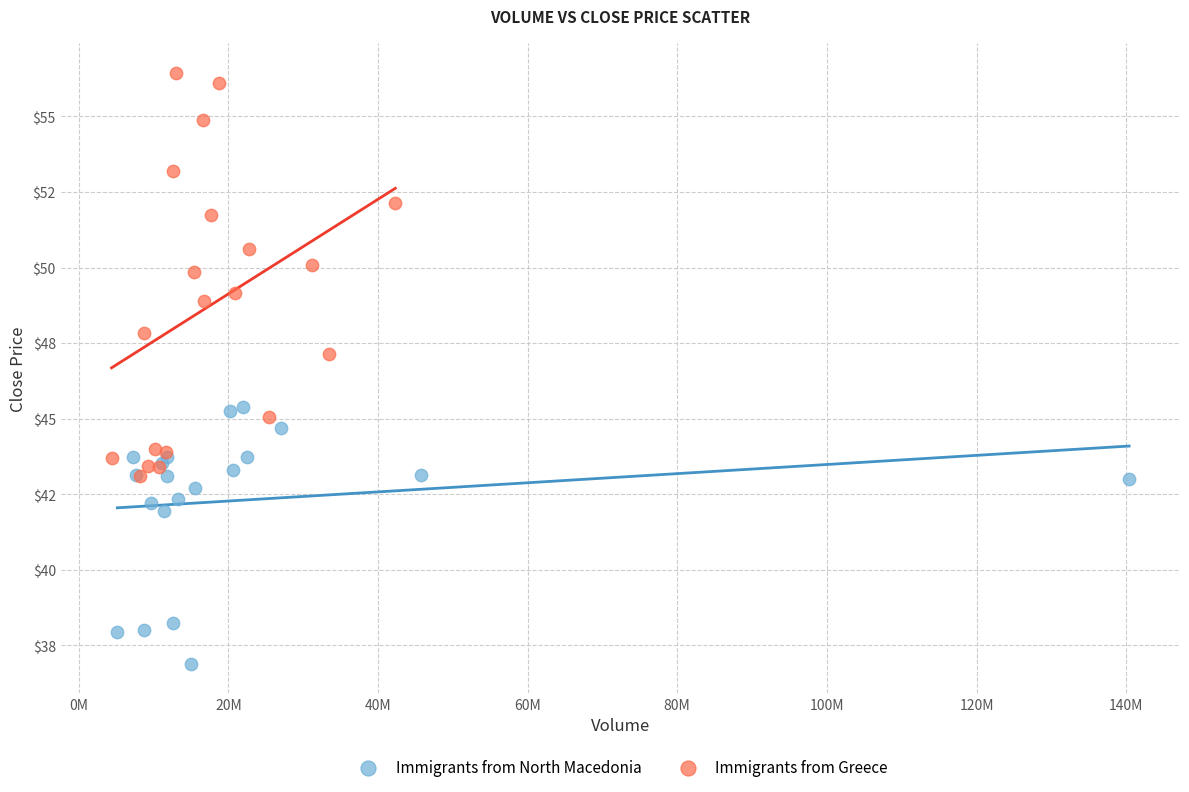

What are all the series names shown in the legend?

Immigrants from North Macedonia, Immigrants from Greece